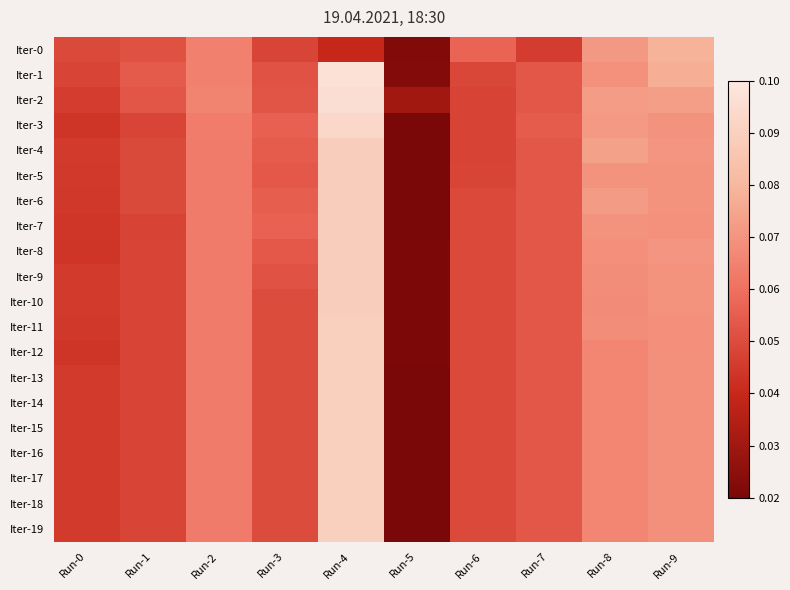

Reading left to right, list all the values displayed in this chart.

Iter-0: Run-0=0.0	Run-1=0.1	Run-2=0.1	Run-3=0.0	Run-4=0.0	Run-5=0.0	Run-6=0.1	Run-7=0.0	Run-8=0.1	Run-9=0.1
Iter-1: Run-0=0.0	Run-1=0.1	Run-2=0.1	Run-3=0.1	Run-4=0.1	Run-5=0.0	Run-6=0.0	Run-7=0.1	Run-8=0.1	Run-9=0.1
Iter-2: Run-0=0.0	Run-1=0.1	Run-2=0.1	Run-3=0.1	Run-4=0.1	Run-5=0.0	Run-6=0.0	Run-7=0.1	Run-8=0.1	Run-9=0.1
Iter-3: Run-0=0.0	Run-1=0.0	Run-2=0.1	Run-3=0.1	Run-4=0.1	Run-5=0.0	Run-6=0.0	Run-7=0.1	Run-8=0.1	Run-9=0.1
Iter-4: Run-0=0.0	Run-1=0.0	Run-2=0.1	Run-3=0.1	Run-4=0.1	Run-5=0.0	Run-6=0.0	Run-7=0.1	Run-8=0.1	Run-9=0.1
Iter-5: Run-0=0.0	Run-1=0.0	Run-2=0.1	Run-3=0.1	Run-4=0.1	Run-5=0.0	Run-6=0.0	Run-7=0.1	Run-8=0.1	Run-9=0.1
Iter-6: Run-0=0.0	Run-1=0.0	Run-2=0.1	Run-3=0.1	Run-4=0.1	Run-5=0.0	Run-6=0.0	Run-7=0.1	Run-8=0.1	Run-9=0.1
Iter-7: Run-0=0.0	Run-1=0.0	Run-2=0.1	Run-3=0.1	Run-4=0.1	Run-5=0.0	Run-6=0.0	Run-7=0.1	Run-8=0.1	Run-9=0.1
Iter-8: Run-0=0.0	Run-1=0.0	Run-2=0.1	Run-3=0.1	Run-4=0.1	Run-5=0.0	Run-6=0.0	Run-7=0.1	Run-8=0.1	Run-9=0.1
Iter-9: Run-0=0.0	Run-1=0.0	Run-2=0.1	Run-3=0.1	Run-4=0.1	Run-5=0.0	Run-6=0.0	Run-7=0.1	Run-8=0.1	Run-9=0.1
Iter-10: Run-0=0.0	Run-1=0.0	Run-2=0.1	Run-3=0.1	Run-4=0.1	Run-5=0.0	Run-6=0.0	Run-7=0.1	Run-8=0.1	Run-9=0.1
Iter-11: Run-0=0.0	Run-1=0.0	Run-2=0.1	Run-3=0.1	Run-4=0.1	Run-5=0.0	Run-6=0.0	Run-7=0.1	Run-8=0.1	Run-9=0.1
Iter-12: Run-0=0.0	Run-1=0.0	Run-2=0.1	Run-3=0.1	Run-4=0.1	Run-5=0.0	Run-6=0.0	Run-7=0.1	Run-8=0.1	Run-9=0.1
Iter-13: Run-0=0.0	Run-1=0.0	Run-2=0.1	Run-3=0.1	Run-4=0.1	Run-5=0.0	Run-6=0.0	Run-7=0.1	Run-8=0.1	Run-9=0.1
Iter-14: Run-0=0.0	Run-1=0.0	Run-2=0.1	Run-3=0.1	Run-4=0.1	Run-5=0.0	Run-6=0.0	Run-7=0.1	Run-8=0.1	Run-9=0.1
Iter-15: Run-0=0.0	Run-1=0.0	Run-2=0.1	Run-3=0.1	Run-4=0.1	Run-5=0.0	Run-6=0.0	Run-7=0.1	Run-8=0.1	Run-9=0.1
Iter-16: Run-0=0.0	Run-1=0.0	Run-2=0.1	Run-3=0.1	Run-4=0.1	Run-5=0.0	Run-6=0.0	Run-7=0.1	Run-8=0.1	Run-9=0.1
Iter-17: Run-0=0.0	Run-1=0.0	Run-2=0.1	Run-3=0.1	Run-4=0.1	Run-5=0.0	Run-6=0.0	Run-7=0.1	Run-8=0.1	Run-9=0.1
Iter-18: Run-0=0.0	Run-1=0.0	Run-2=0.1	Run-3=0.1	Run-4=0.1	Run-5=0.0	Run-6=0.0	Run-7=0.1	Run-8=0.1	Run-9=0.1
Iter-19: Run-0=0.0	Run-1=0.0	Run-2=0.1	Run-3=0.1	Run-4=0.1	Run-5=0.0	Run-6=0.0	Run-7=0.1	Run-8=0.1	Run-9=0.1